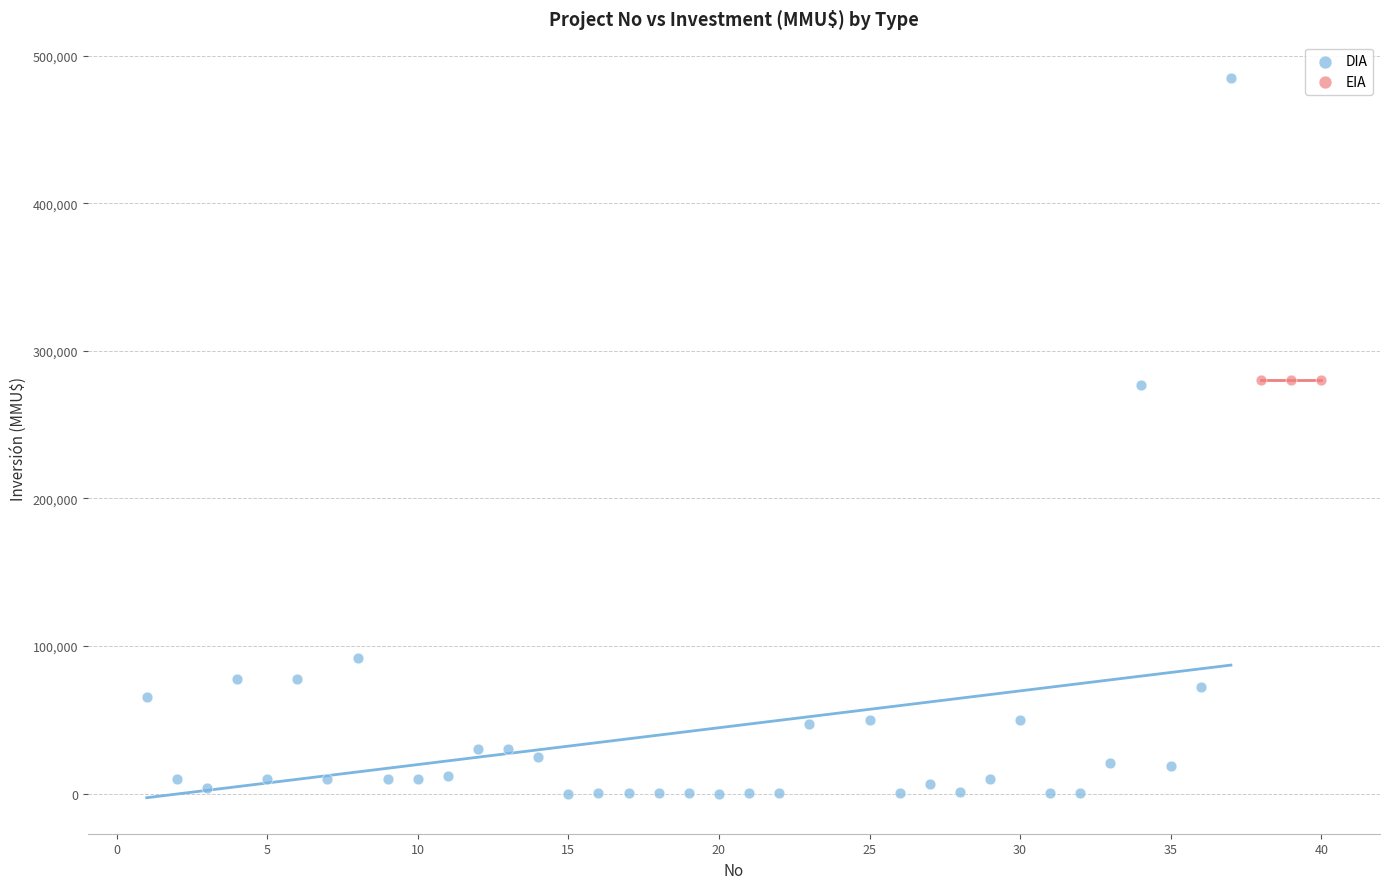

Which series contains the highest Y value?

DIA